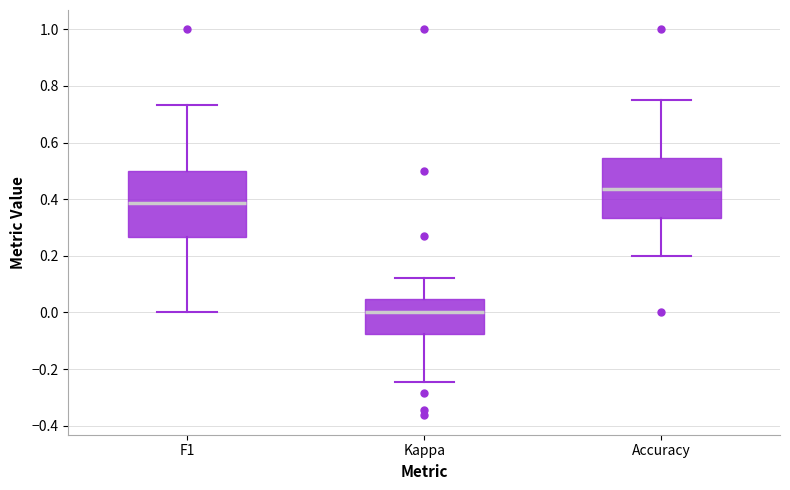

Reading left to right, transcribe this box plot: for each box, give where its median line is, the range the box spans, and where its two whiskers end, as read against the y-axis. The values are not printed on the chart, so give them approximately, as read against the axis.

F1: median 0.38, box 0.26 to 0.50, whiskers 0.00 to 0.74
Kappa: median 0.00, box -0.08 to 0.04, whiskers -0.24 to 0.12
Accuracy: median 0.44, box 0.34 to 0.54, whiskers 0.20 to 0.76